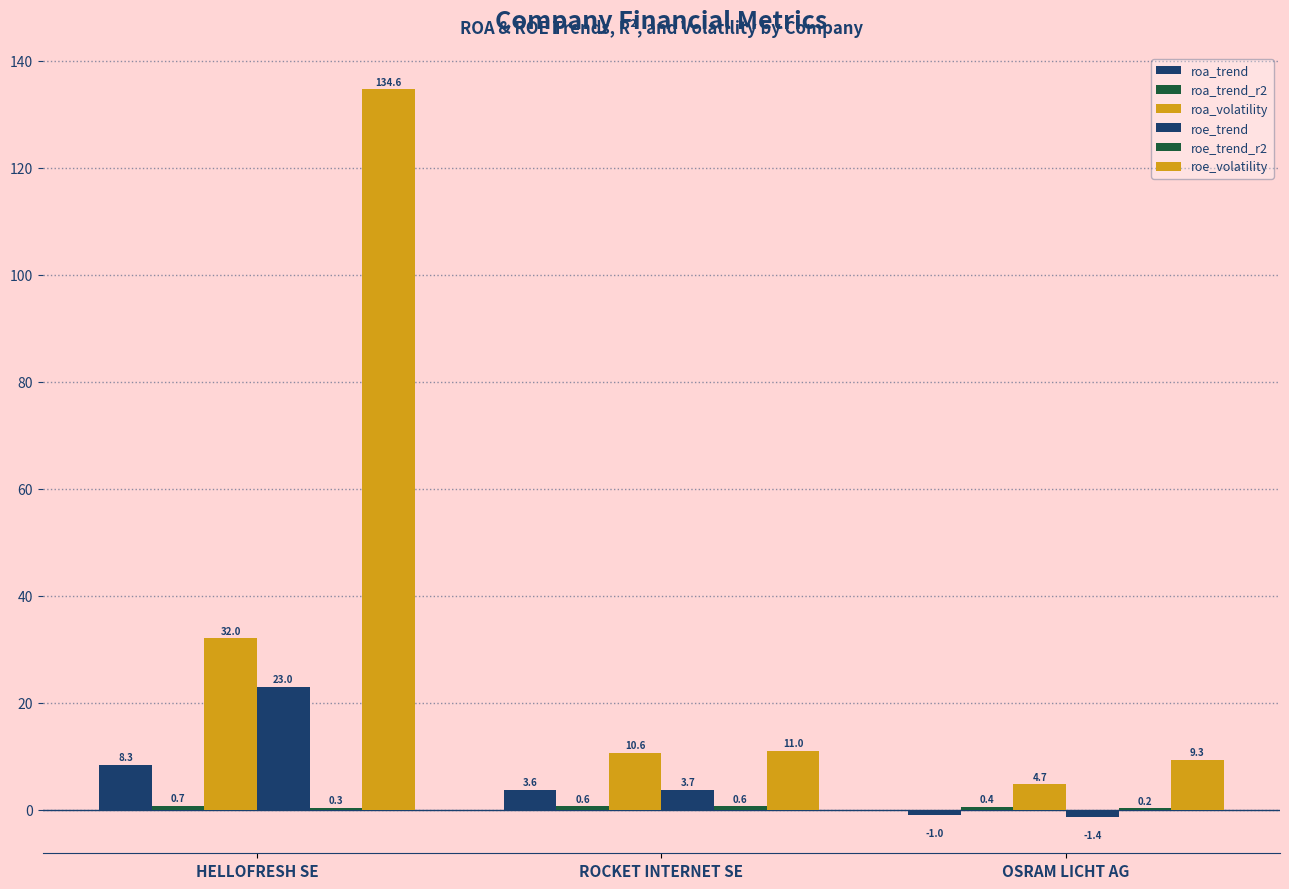

Which category has the lowest value across all series?

OSRAM LICHT AG